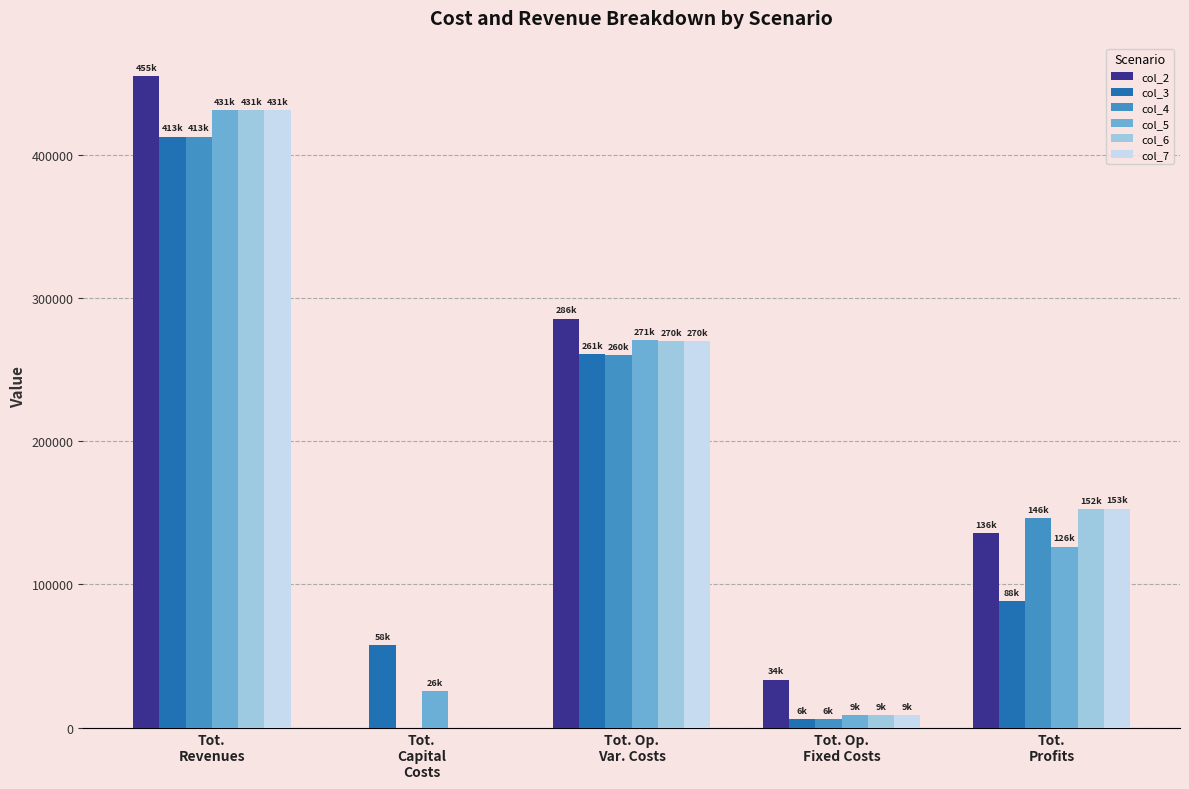

Count the number of categories in the chart.

5